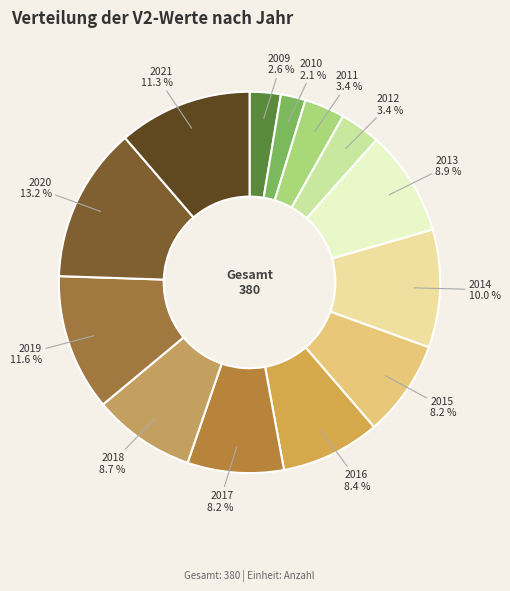

Count the number of slices in the pie.

13